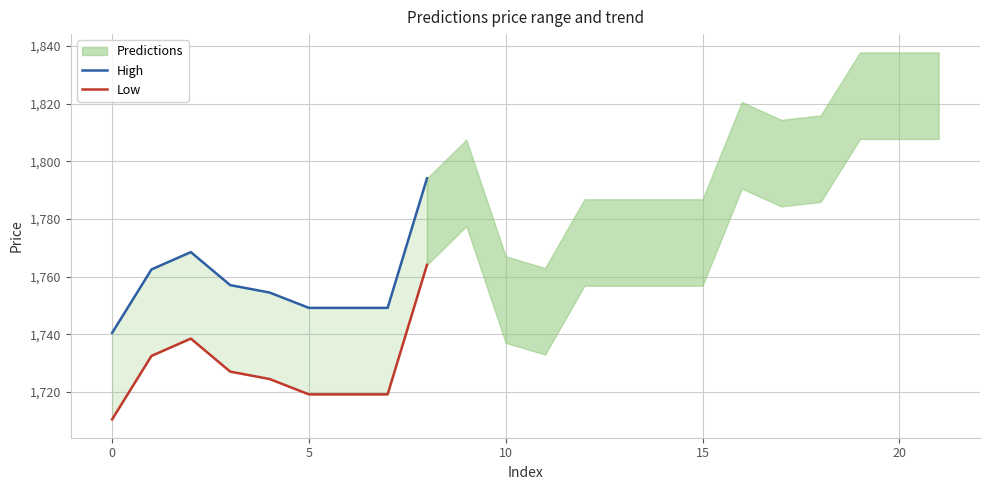

Between 10 and 25, which is larger?

10